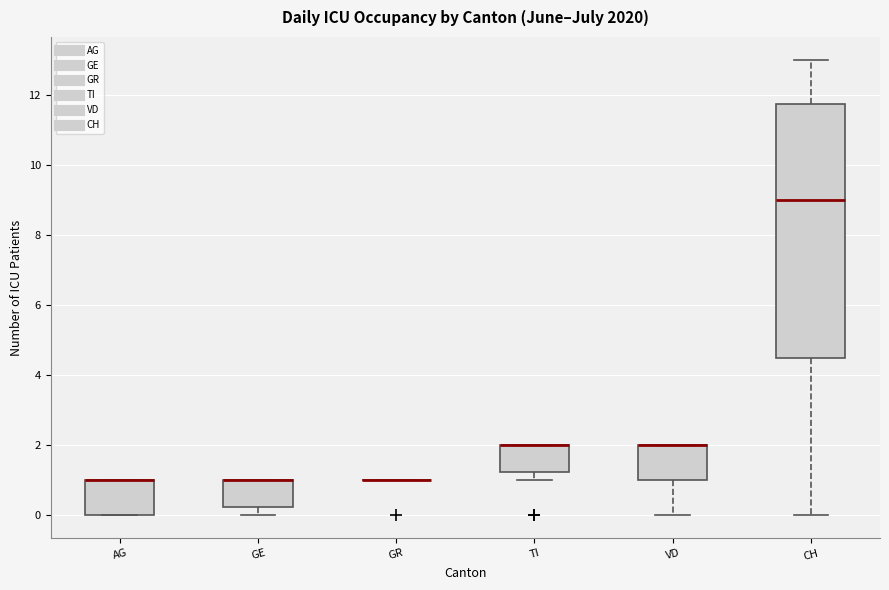

Reading left to right, read every box against the y-axis: the position of its median line, the range the box covers, and the ends of its whiskers. The values are not printed on the chart, so give them approximately, as read against the axis.

AG: median 1.0 (drawn on the box's upper edge), box 0.0 to 1.0, whiskers 0.0 to 1.0
GE: median 1.0 (drawn on the box's upper edge), box 0.2 to 1.0, whiskers 0.0 to 1.0
GR: box collapsed to a line at 1.0, whiskers 1.0 to 1.0
TI: median 2.0 (drawn on the box's upper edge), box 1.2 to 2.0, whiskers 1.0 to 2.0
VD: median 2.0 (drawn on the box's upper edge), box 1.0 to 2.0, whiskers 0.0 to 2.0
CH: median 9.0, box 4.6 to 11.8, whiskers 0.0 to 13.0